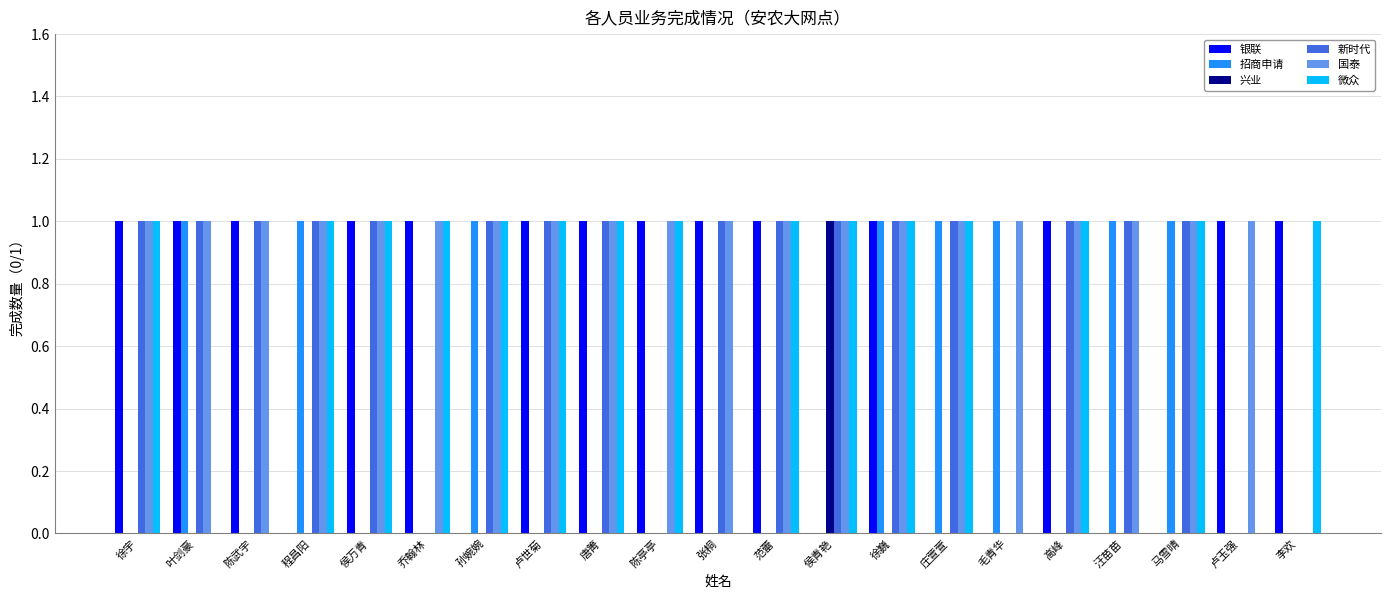

Which series has the largest total across all categories?

国泰